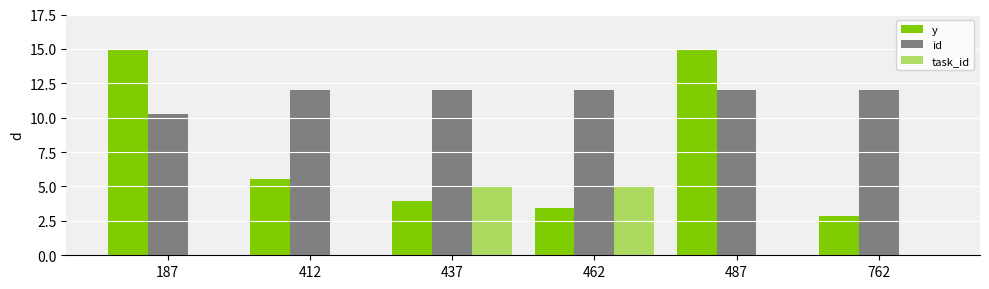

How many groups of bars are there?

6